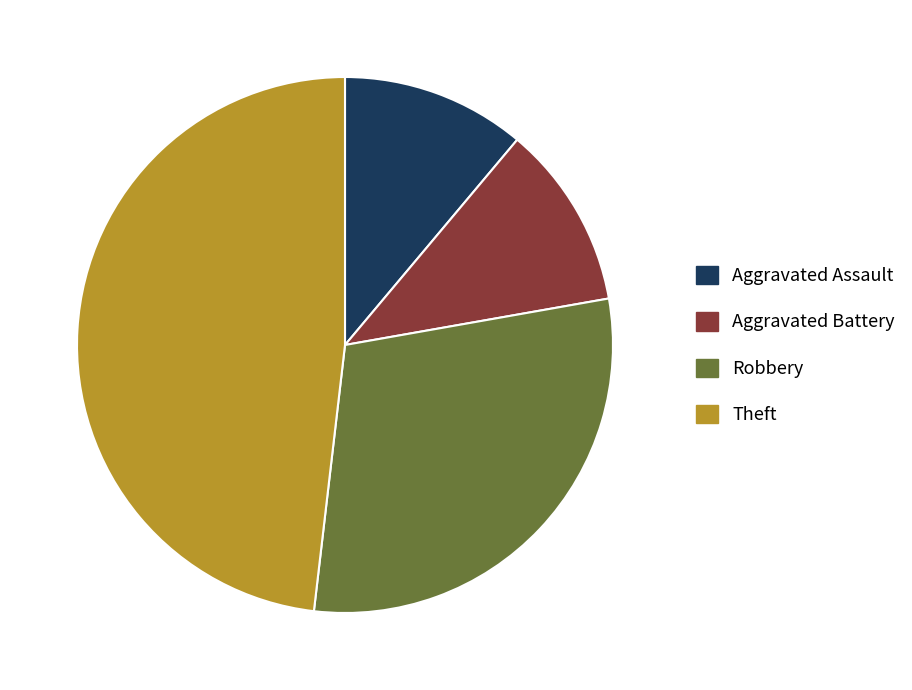

Combined, do Aggravated Assault and Aggravated Battery account for over 50%?

No